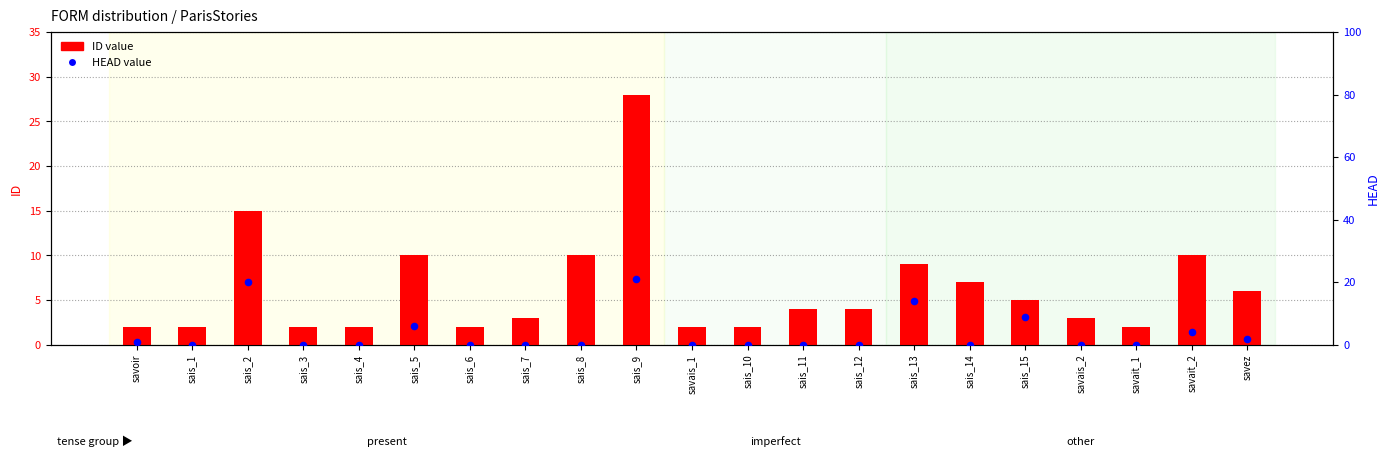

What is the total value across all series at sais_14?

7